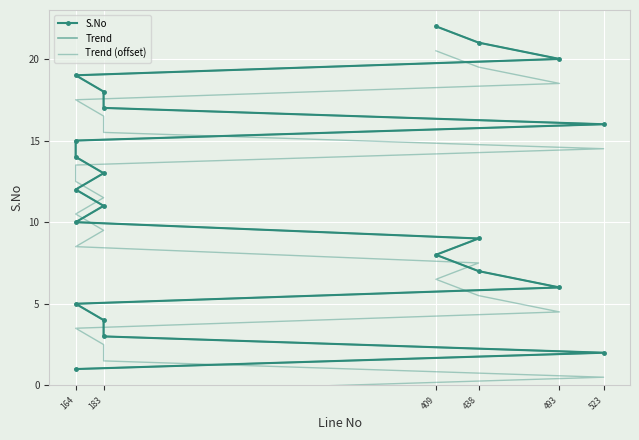

True or false: S.No and Trend cross at least once.

False